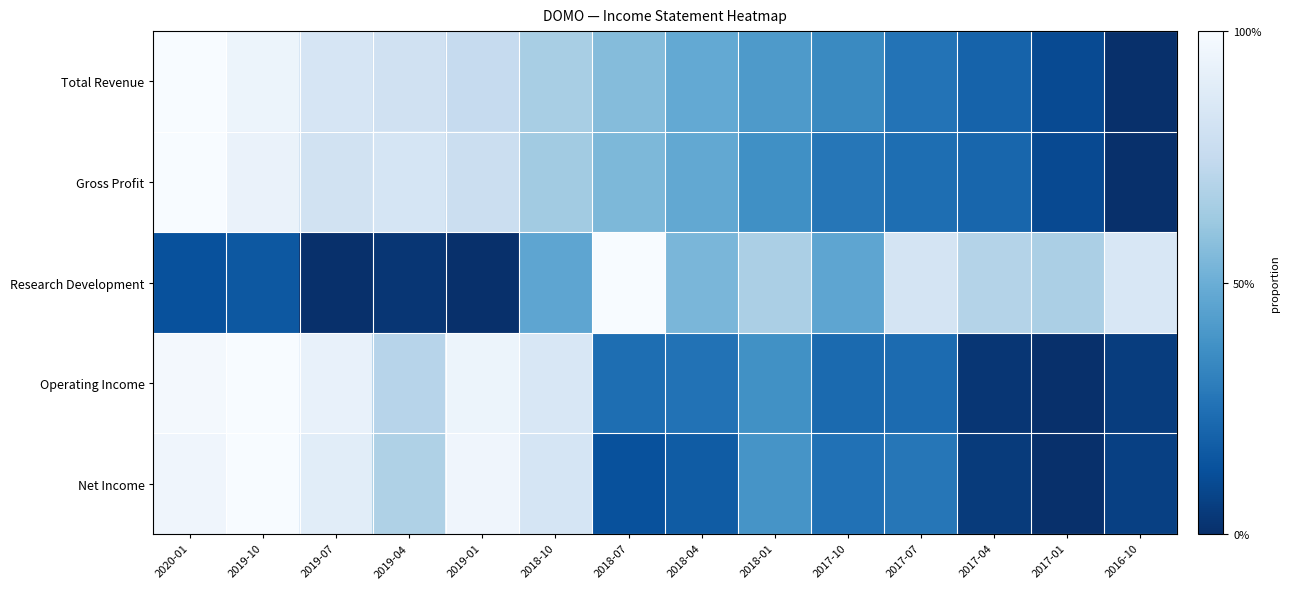

Reading left to right, list all the values displayed in this chart.

Total Revenue: 2020-01=1.0	2019-10=0.9	2019-07=0.8	2019-04=0.8	2019-01=0.8	2018-10=0.7	2018-07=0.6	2018-04=0.5	2018-01=0.4	2017-10=0.3	2017-07=0.3	2017-04=0.2	2017-01=0.1	2016-10=0.0
Gross Profit: 2020-01=1.0	2019-10=0.9	2019-07=0.8	2019-04=0.8	2019-01=0.8	2018-10=0.6	2018-07=0.5	2018-04=0.5	2018-01=0.4	2017-10=0.3	2017-07=0.2	2017-04=0.2	2017-01=0.1	2016-10=0.0
Research Development: 2020-01=0.1	2019-10=0.2	2019-07=0.0	2019-04=0.0	2019-01=0.0	2018-10=0.5	2018-07=1.0	2018-04=0.5	2018-01=0.7	2017-10=0.5	2017-07=0.8	2017-04=0.7	2017-01=0.7	2016-10=0.8
Operating Income: 2020-01=1.0	2019-10=1.0	2019-07=0.9	2019-04=0.7	2019-01=0.9	2018-10=0.8	2018-07=0.2	2018-04=0.3	2018-01=0.4	2017-10=0.2	2017-07=0.2	2017-04=0.0	2017-01=0.0	2016-10=0.1
Net Income: 2020-01=1.0	2019-10=1.0	2019-07=0.9	2019-04=0.7	2019-01=1.0	2018-10=0.8	2018-07=0.1	2018-04=0.2	2018-01=0.4	2017-10=0.3	2017-07=0.3	2017-04=0.0	2017-01=0.0	2016-10=0.1